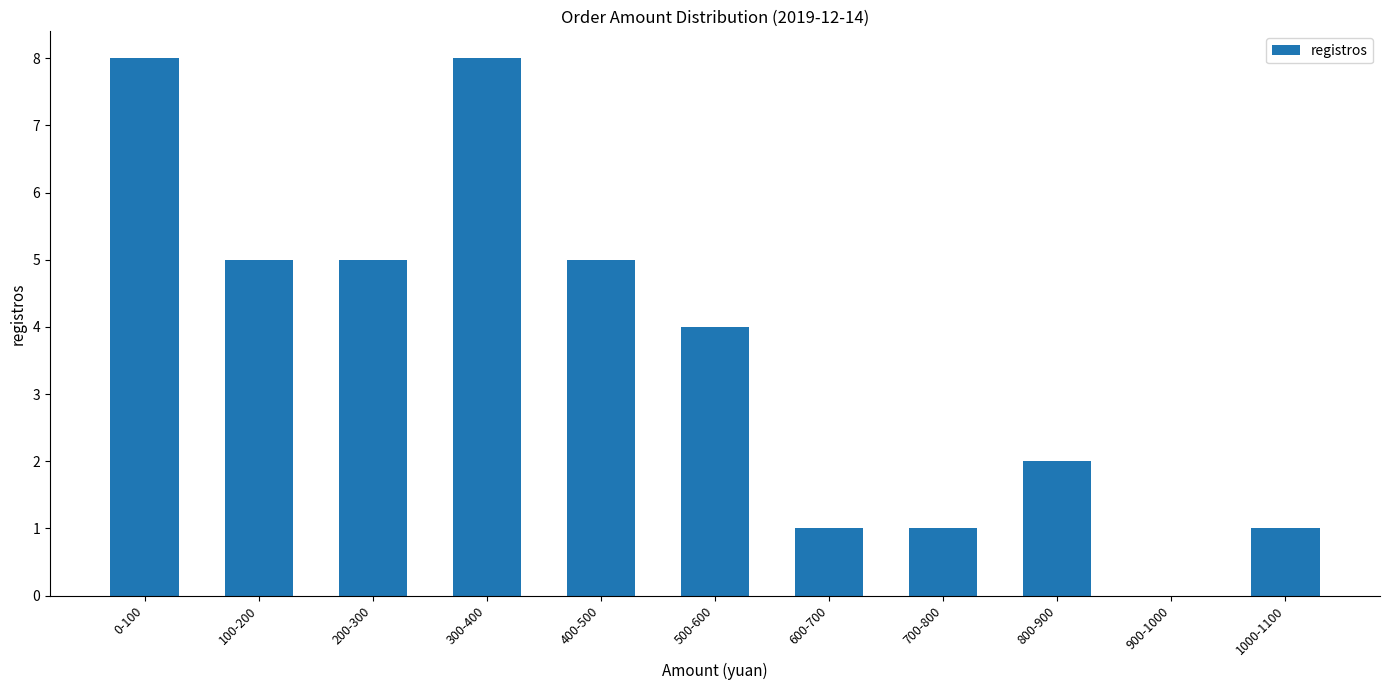

Which has a higher value, 500-600 or 100-200?

100-200